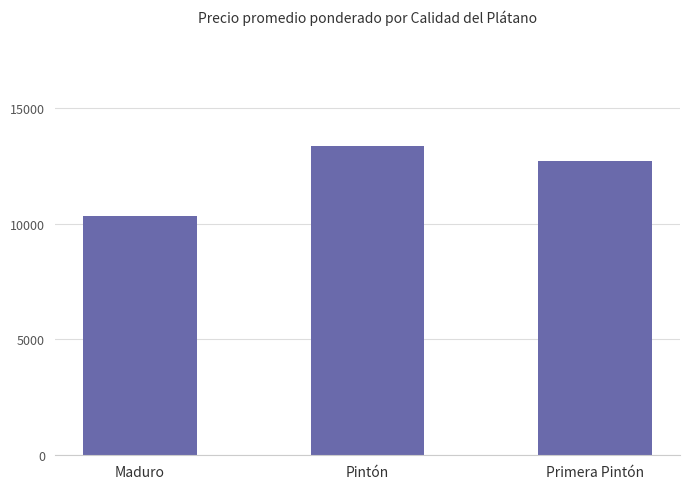

Reading left to right, list all the values displayed in this chart.

10336	13337	12715